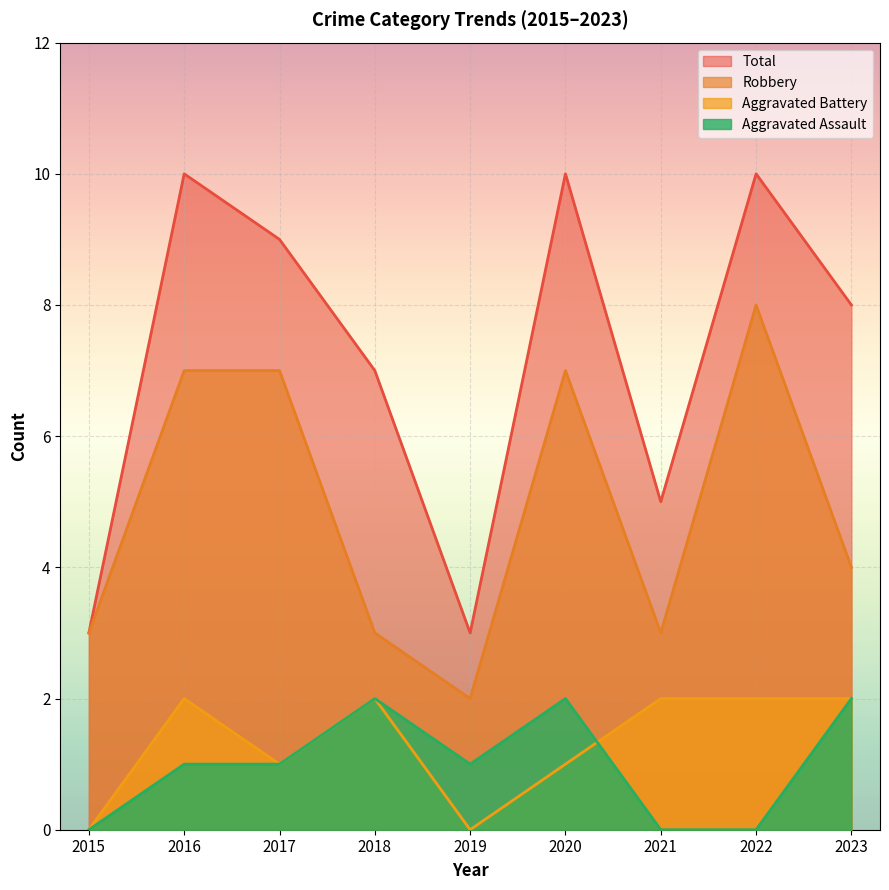

Where is Total nearest to the value 6?

2018